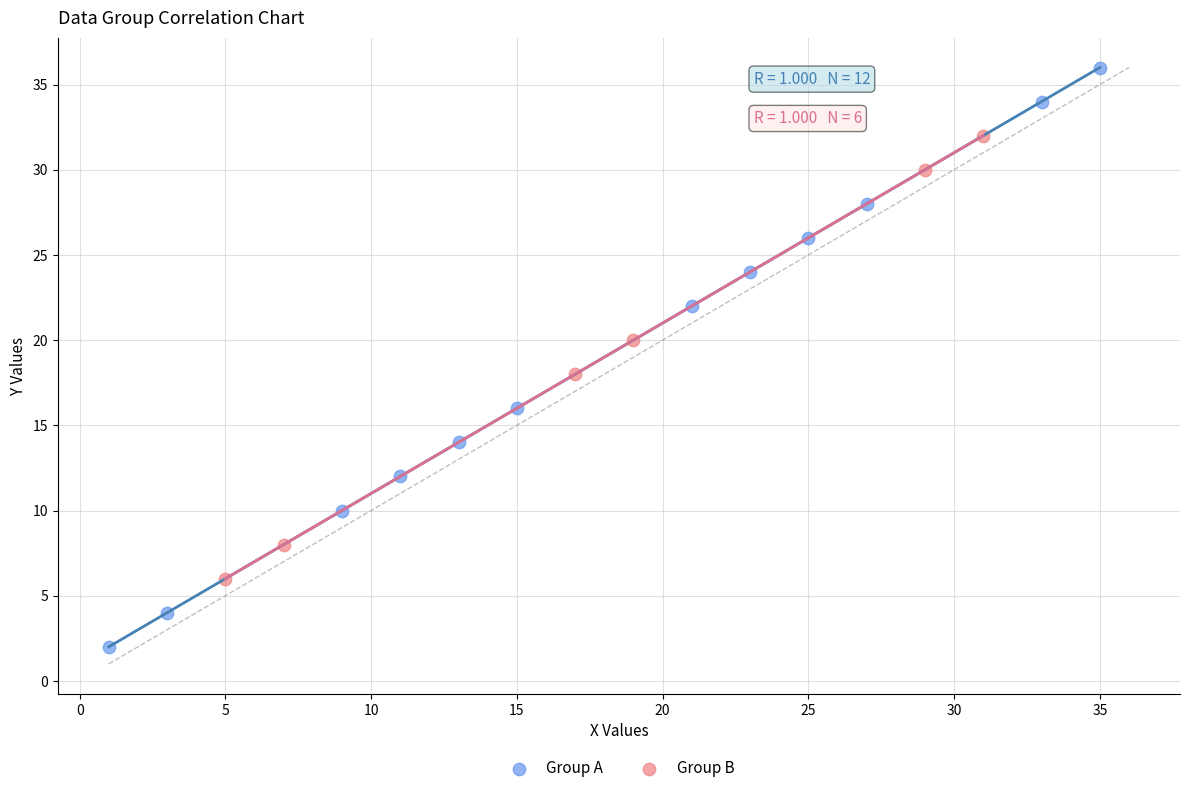

Which series has the largest Y range (max minus min)?

Group A